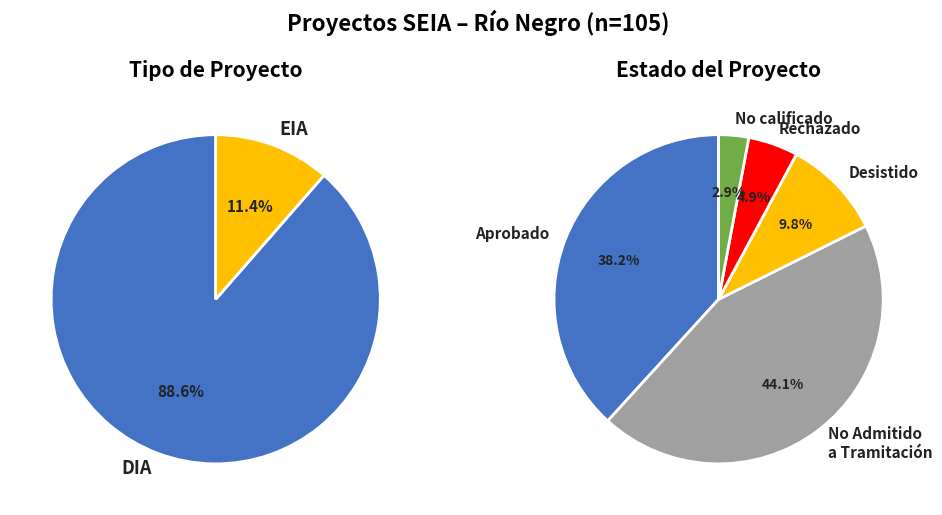

Is the sum of EIA and DIA greater than half?

Yes